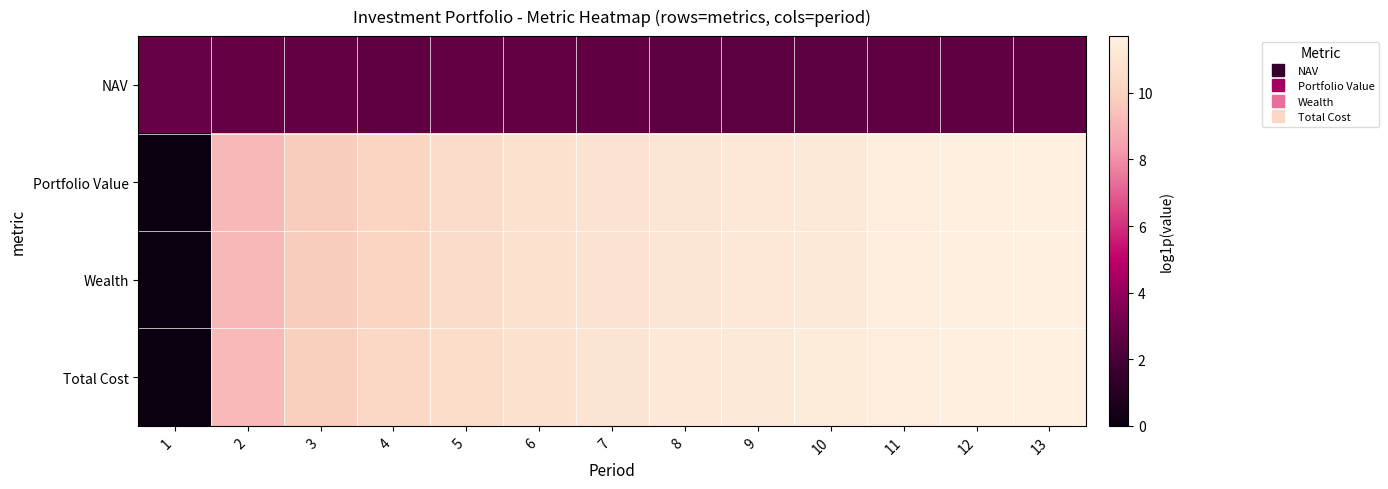

Reading right to left, what are all the values shown in this chart?

NAV: 13=2.6	12=2.7	11=2.6	10=2.6	9=2.6	8=2.6	7=2.7	6=2.7	5=2.7	4=2.6	3=2.7	2=2.8	1=2.9
Portfolio Value: 13=11.7	12=11.6	11=11.5	10=11.3	9=11.2	8=11.0	7=10.9	6=10.8	5=10.5	4=10.1	3=9.8	2=9.1	1=0.0
Wealth: 13=11.7	12=11.6	11=11.5	10=11.3	9=11.2	8=11.0	7=10.9	6=10.8	5=10.5	4=10.1	3=9.8	2=9.1	1=0.0
Total Cost: 13=11.7	12=11.6	11=11.5	10=11.4	9=11.3	8=11.2	7=11.0	6=10.8	5=10.6	4=10.3	3=9.9	2=9.2	1=0.0